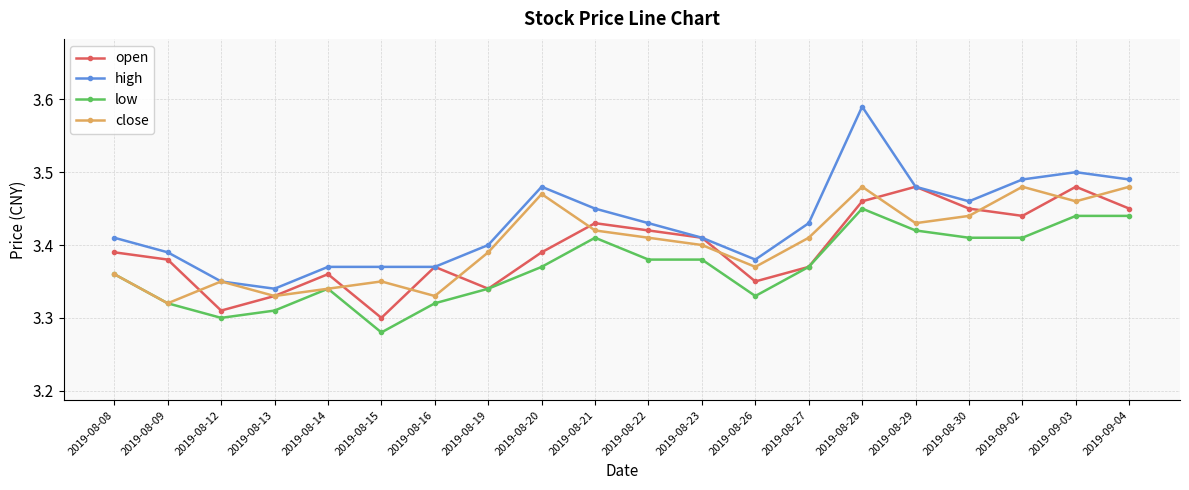

Where is close nearest to the value 3?

2019-08-09